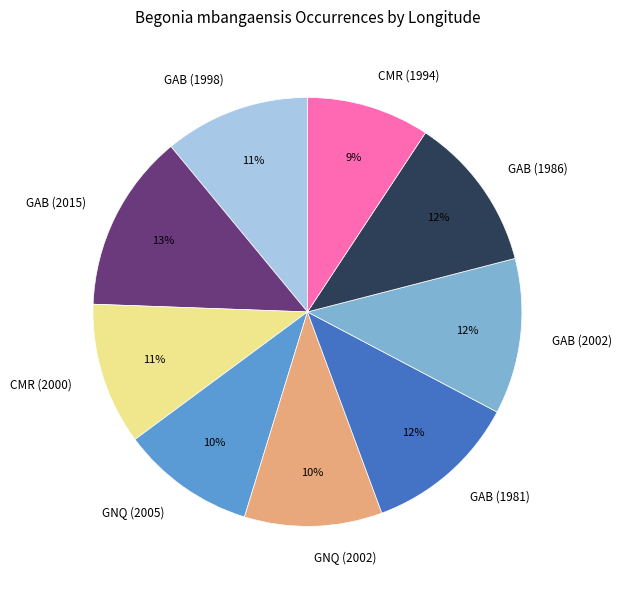

True or false: GAB (1981) accounts for 12% of the total.

True